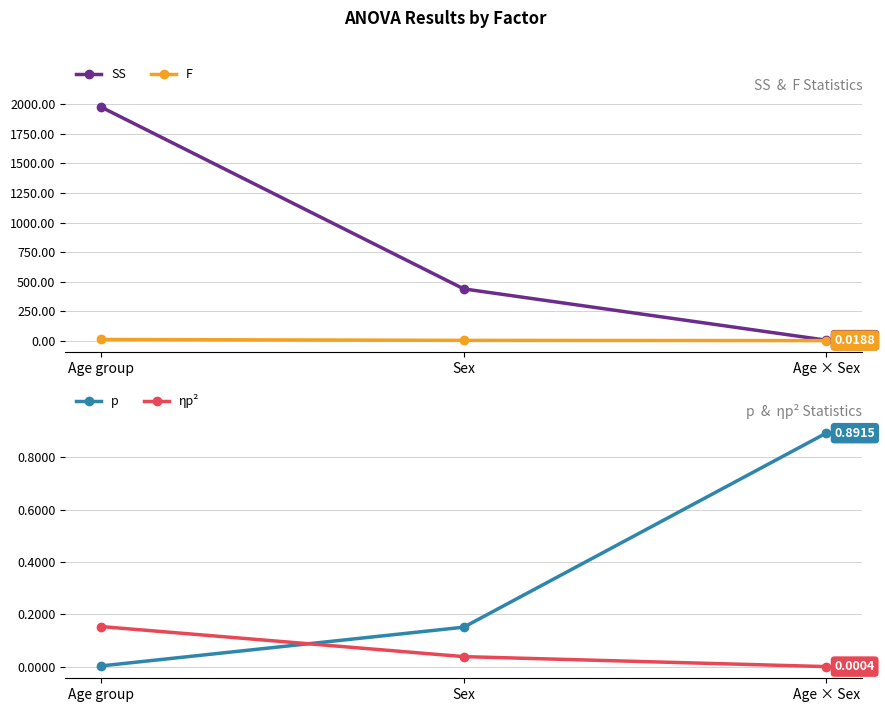

How many data points does each series have?

3